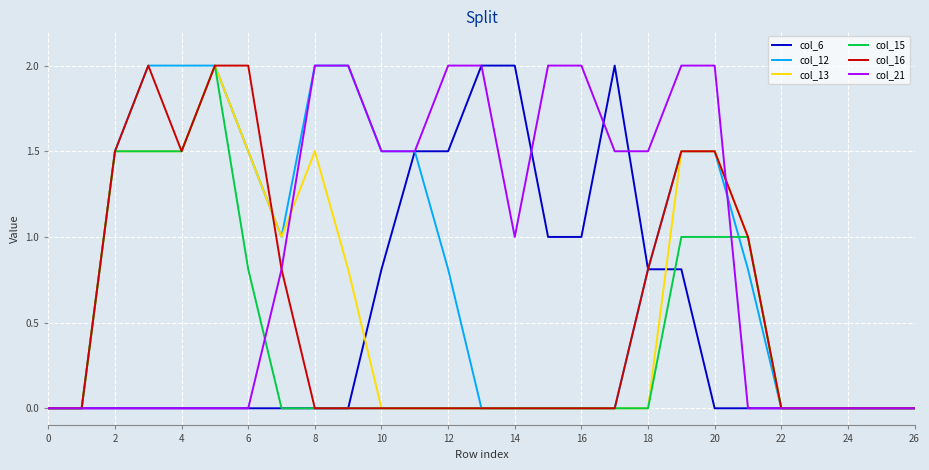

What is the highest value of the col_21 series?

2.0